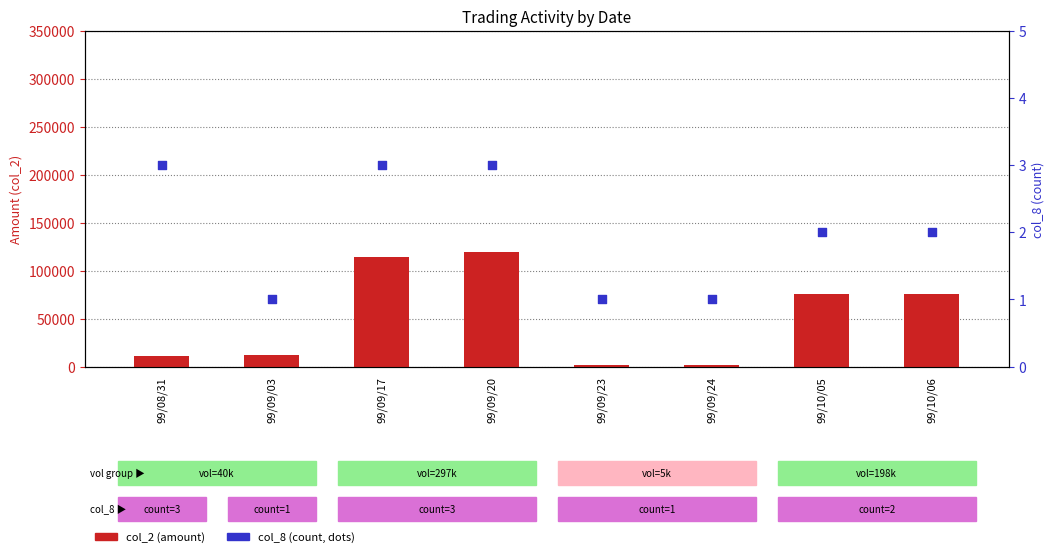

Which series has the widest spread of Y values?

col_2 (amount)